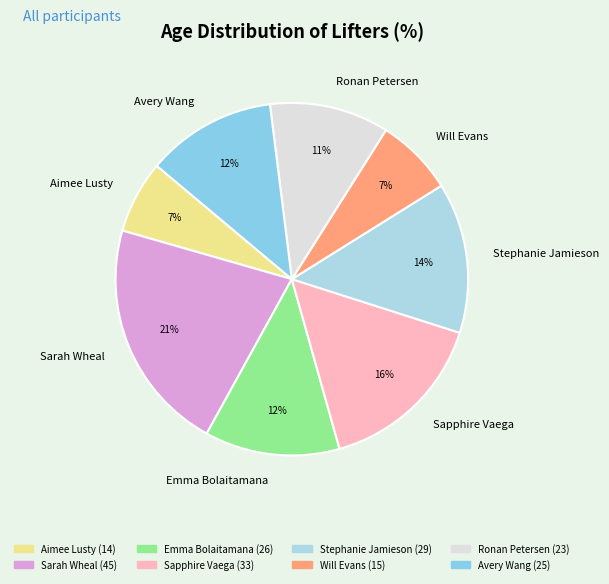

Is the sum of Stephanie Jamieson and Ronan Petersen greater than half?

No